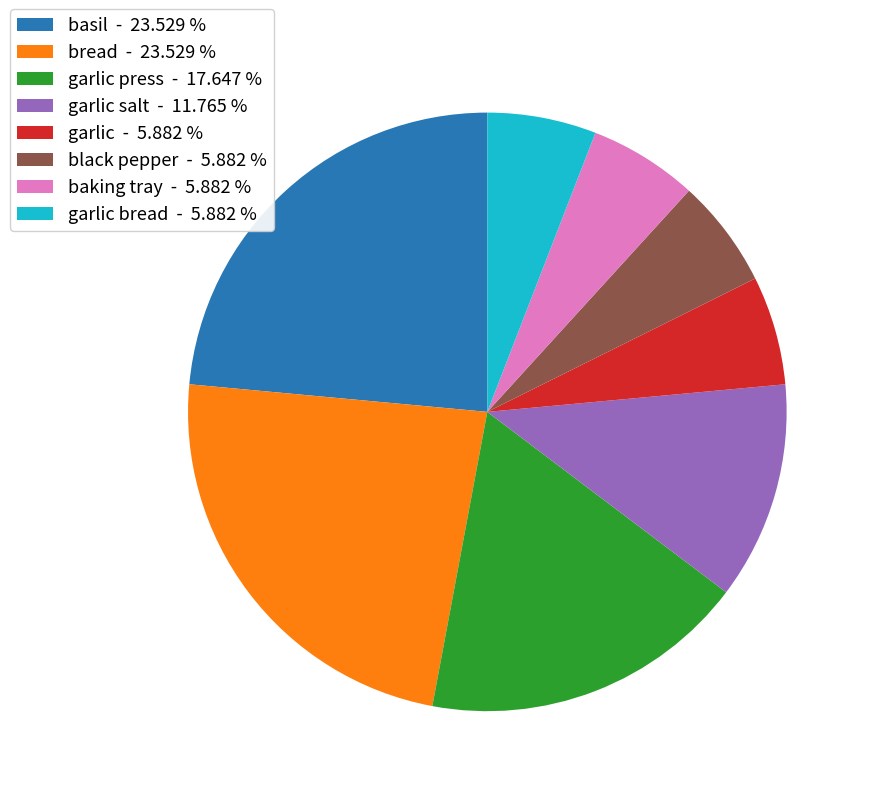

Is there any slice that represents more than half of the pie?

No